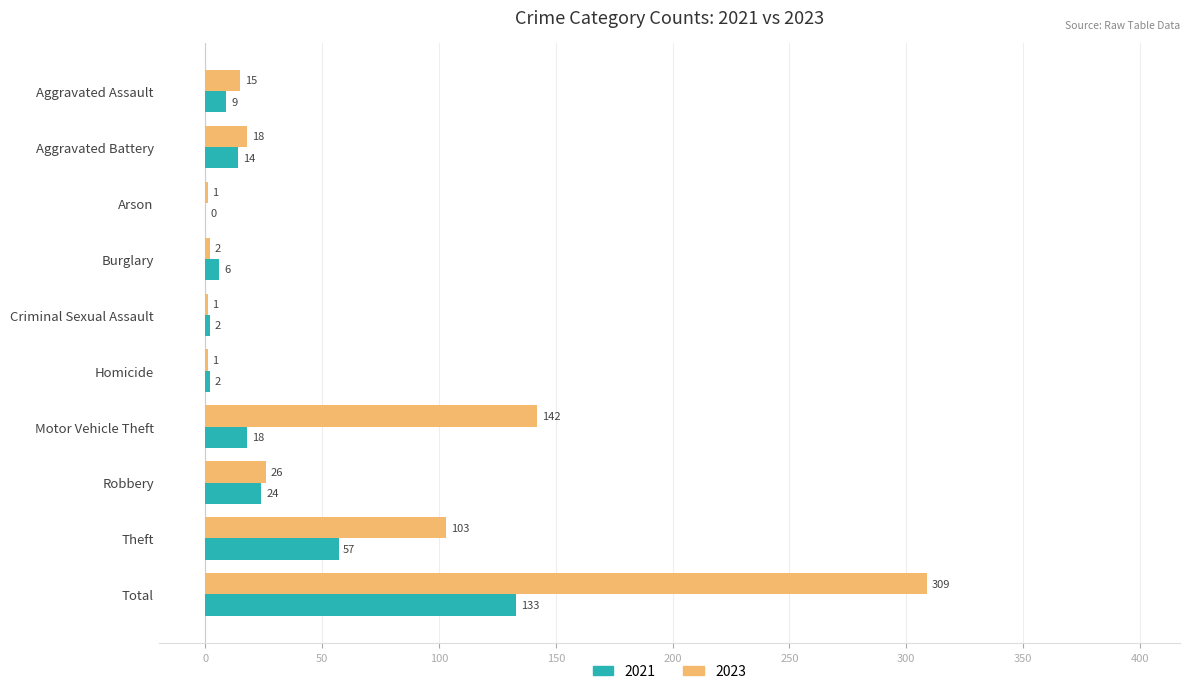

Is it true that 2021 equals 24 at Robbery?

True